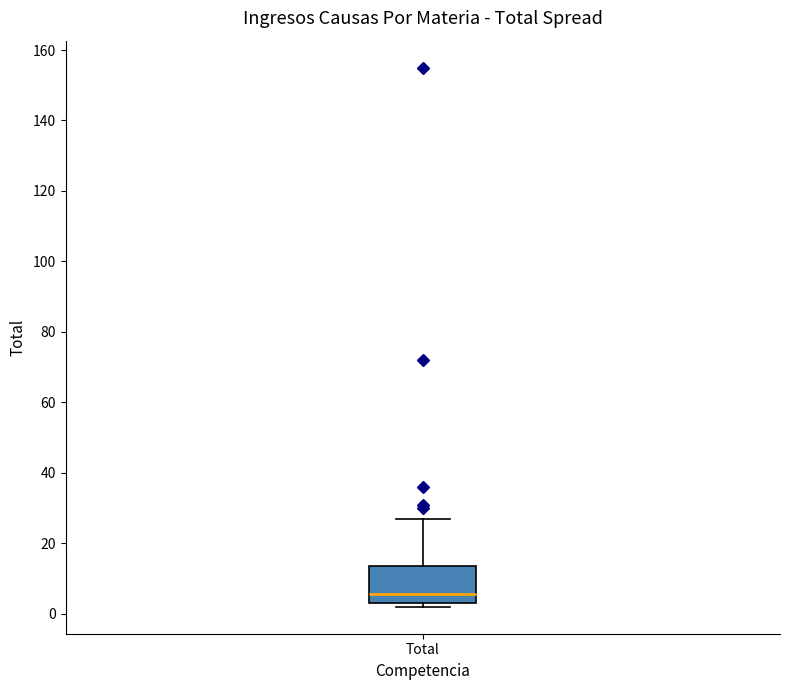

Where is the lower edge of the box for Total on the y-axis? The values are not printed on the chart, so give them approximately, as read against the axis.

4